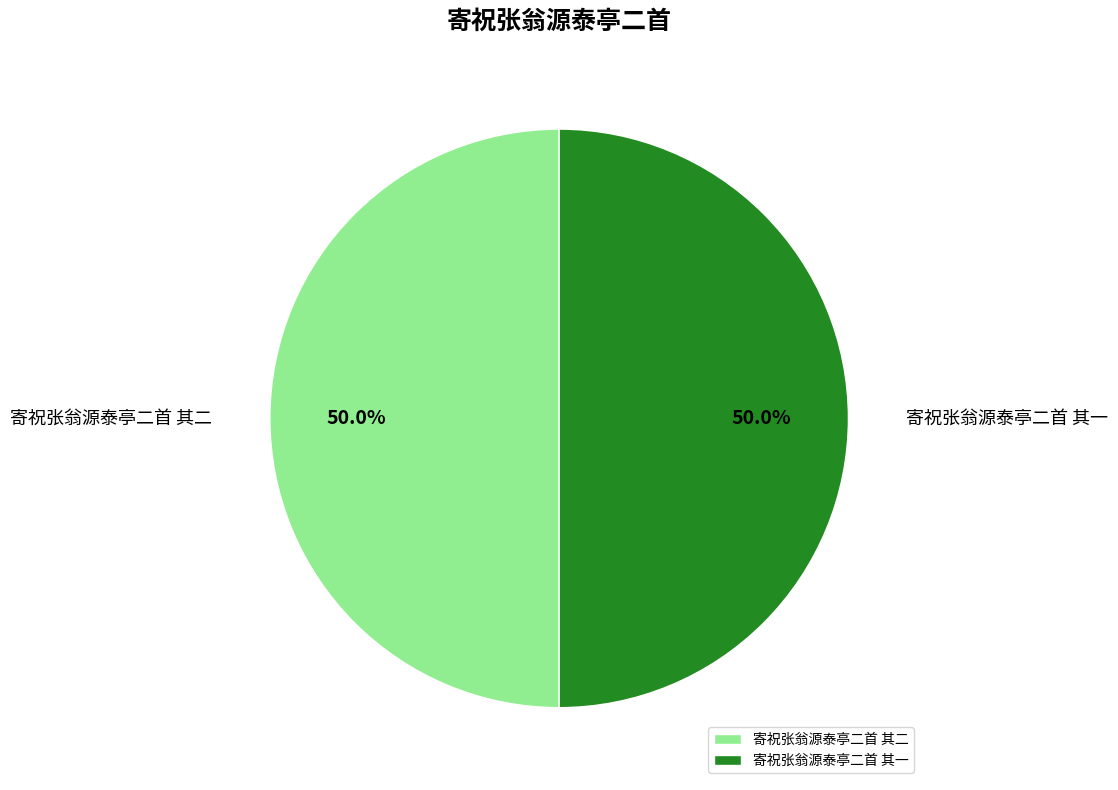

How much of the chart is everything except 寄祝张翁源泰亭二首 其二?

50.0%